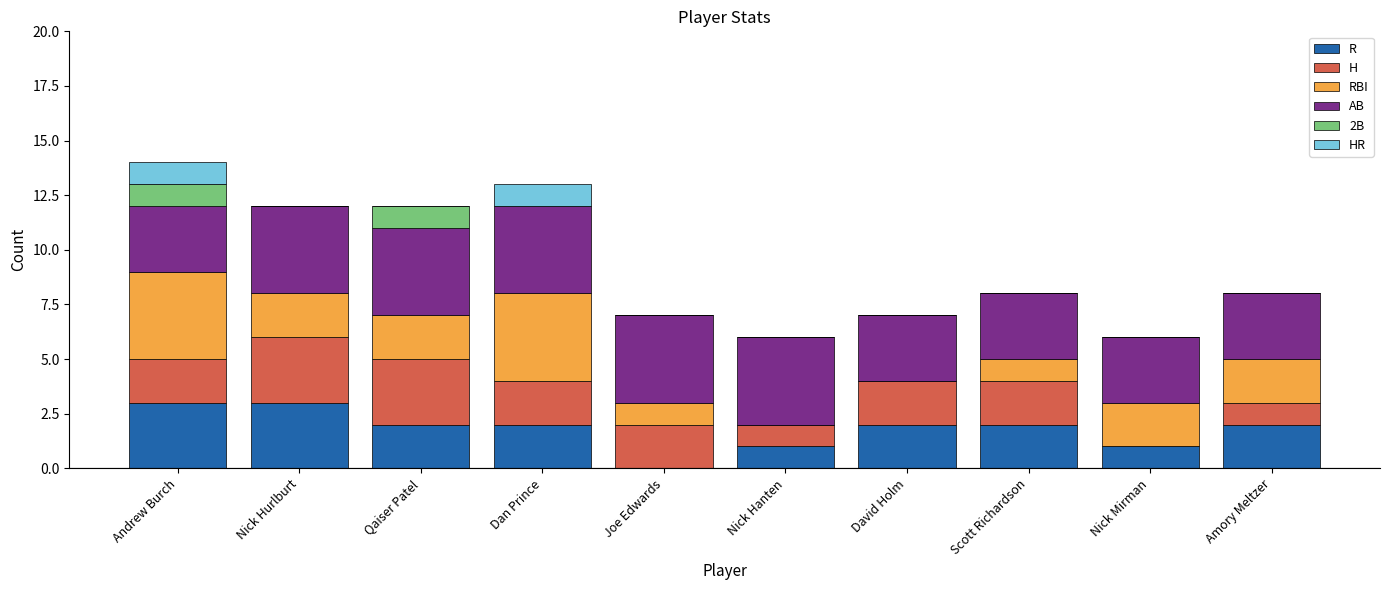

The value of R at Amory Meltzer is 1. True or false?

False